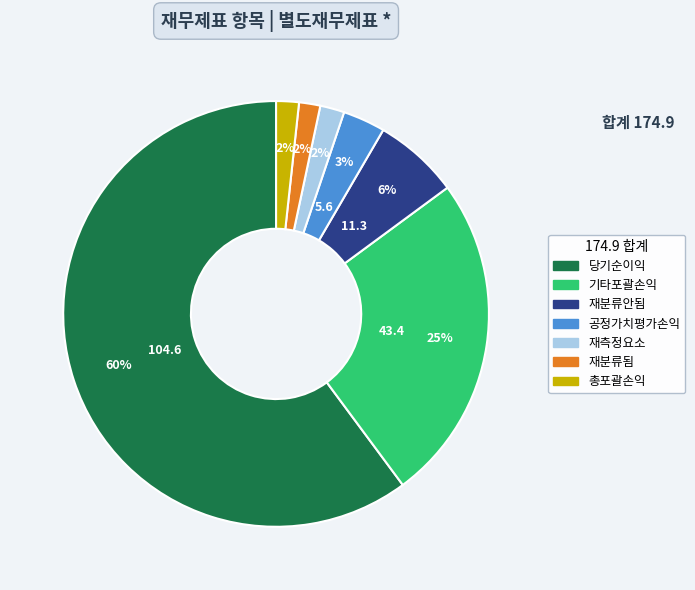

How many segments does this pie chart have?

7